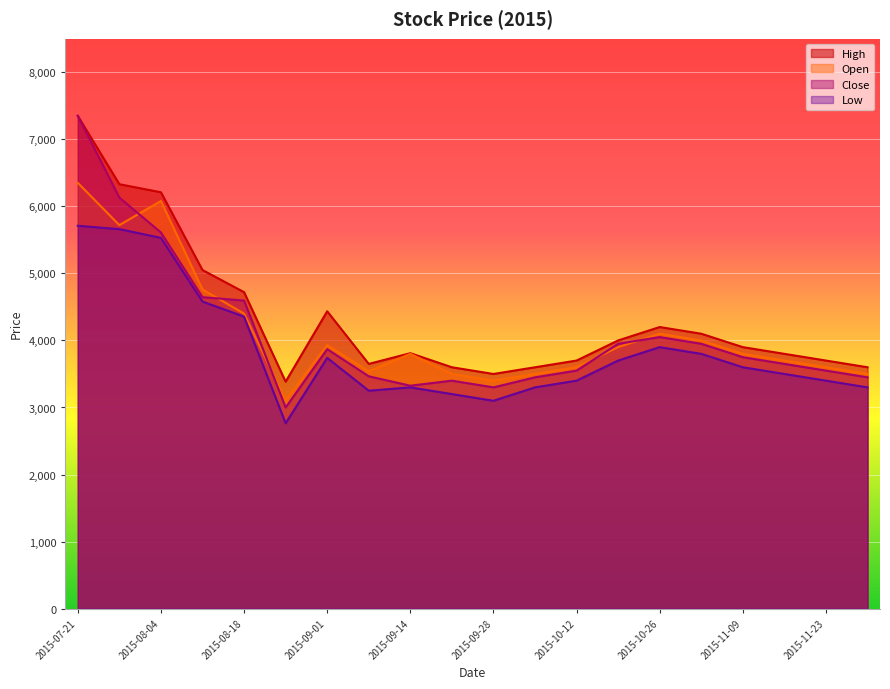

What position from the right is 2015-09-21?

11